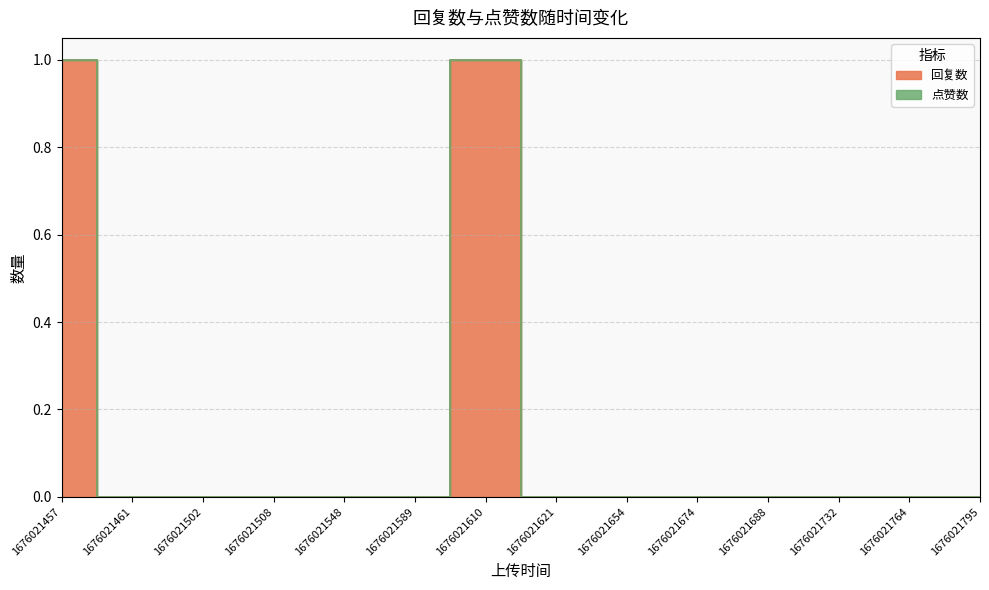

True or false: the data shows 1 at 1676021502.

False